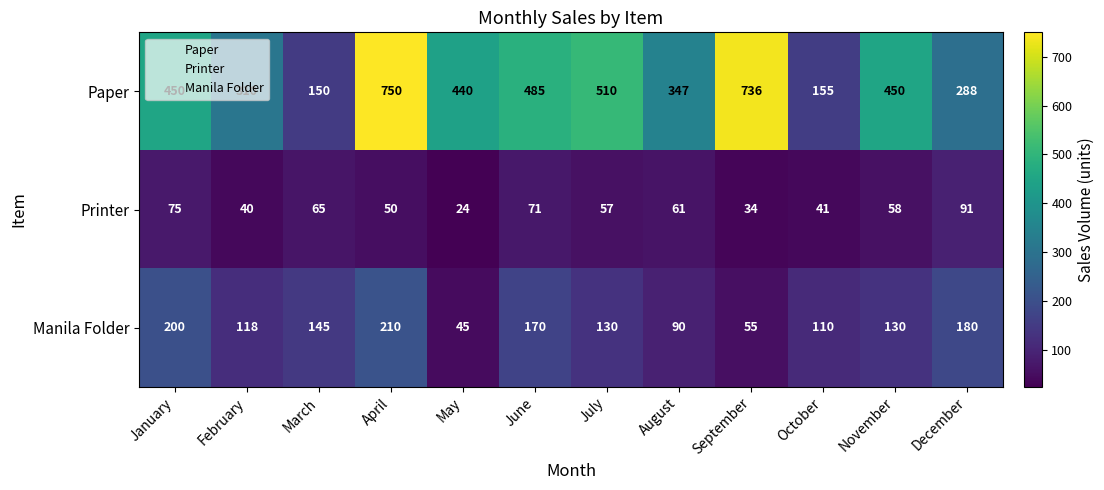

What is the total value across all series at November?

638